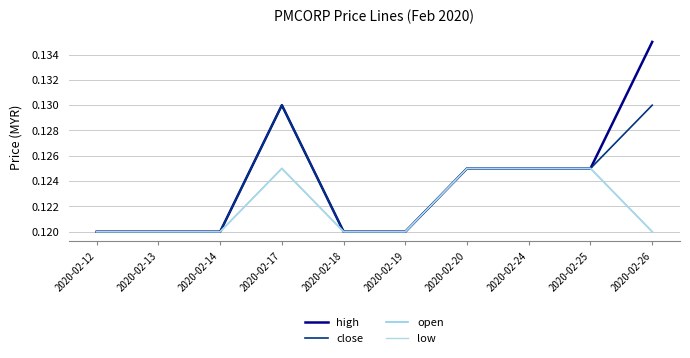

True or false: close and open cross at least once.

False